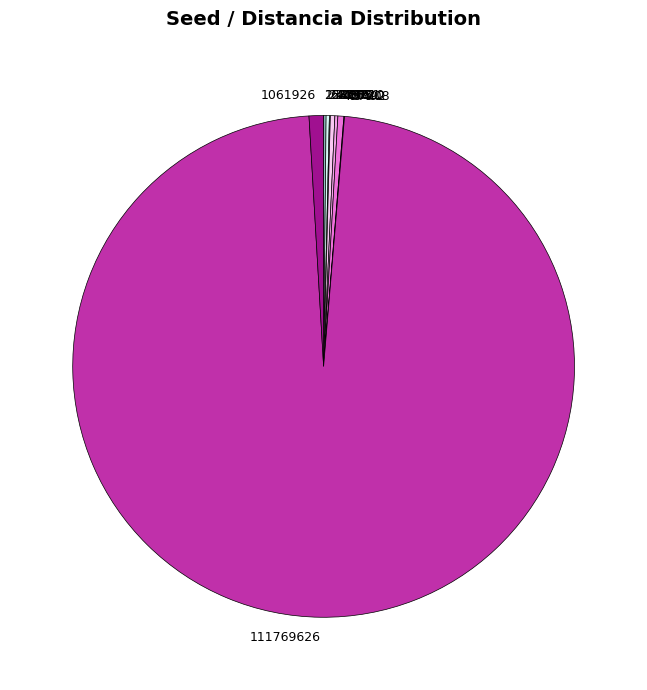

Which category has the biggest portion of the pie?

111769626